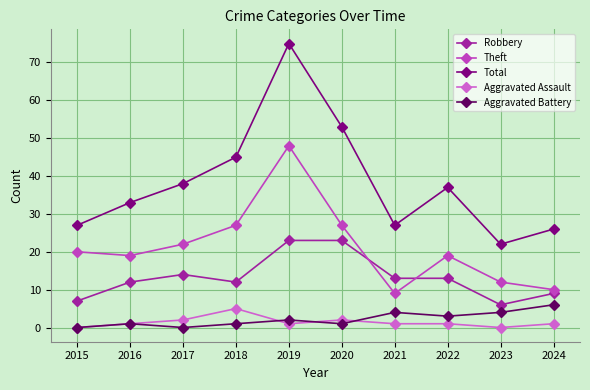

What is the difference between the maximum and minimum values in the Aggravated Battery series?

6